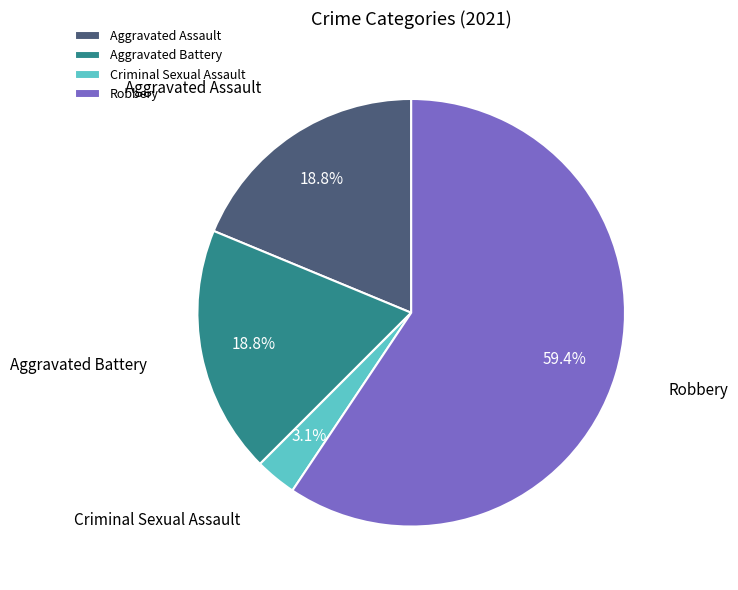

Which has a higher value, Aggravated Assault or Criminal Sexual Assault?

Aggravated Assault